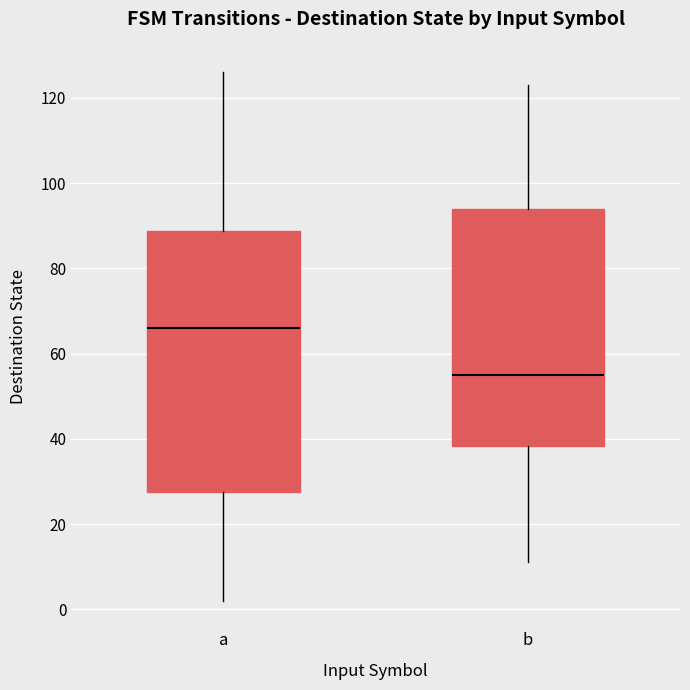

Reading left to right, read every box against the y-axis: the position of its median line, the range the box covers, and the ends of its whiskers. The values are not printed on the chart, so give them approximately, as read against the axis.

a: median 66, box 28 to 88, whiskers 2 to 126
b: median 56, box 38 to 94, whiskers 12 to 124